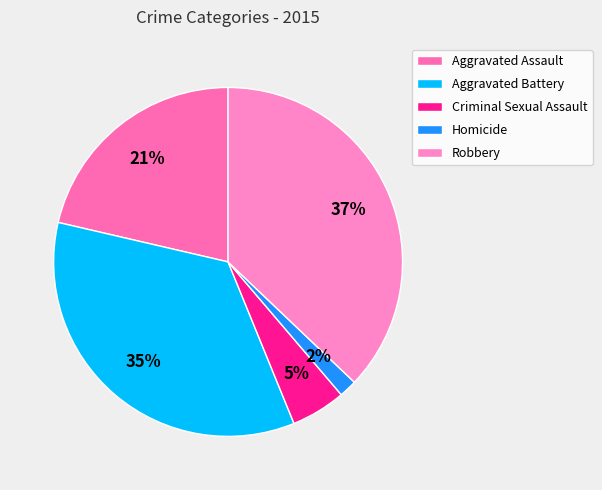

True or false: Aggravated Assault accounts for 29% of the total.

False